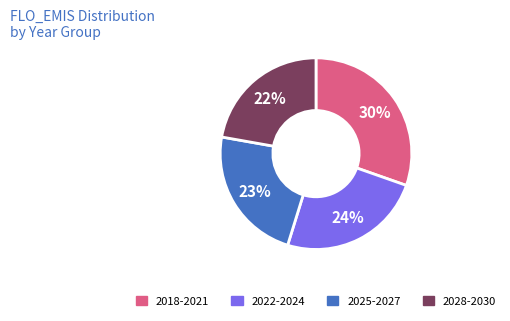

Is it true that 2025-2027 is 23% of the pie?

True